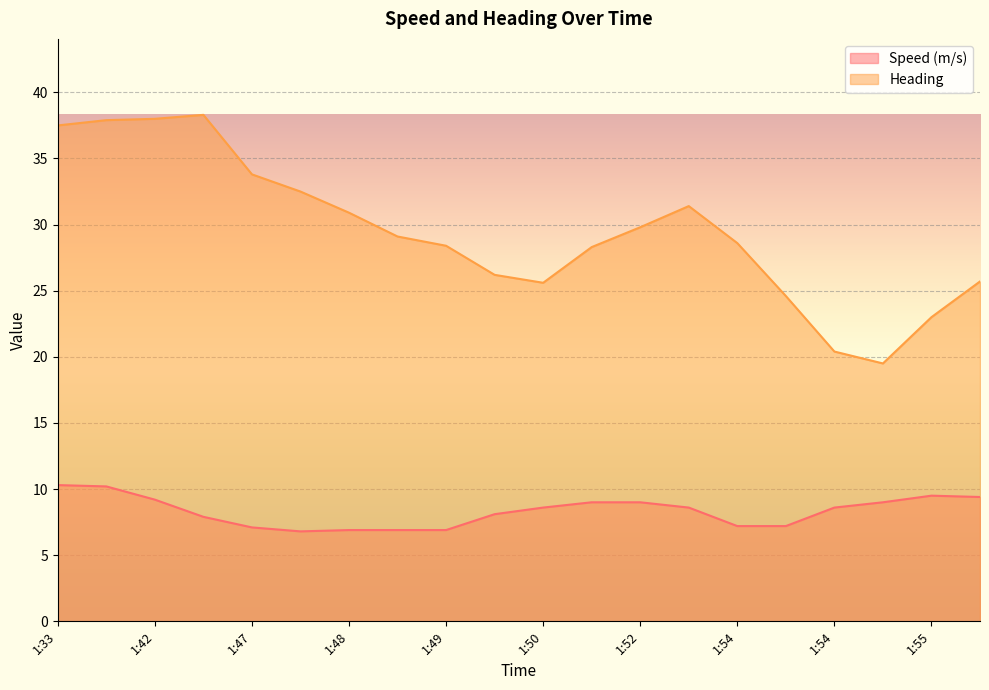

True or false: Heading and Speed (m/s) intersect in this chart.

False